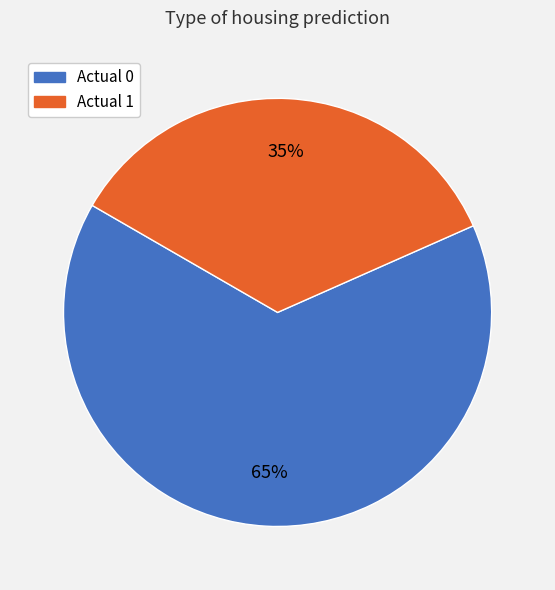

Combined, do Actual 0 and Actual 1 account for over 50%?

Yes